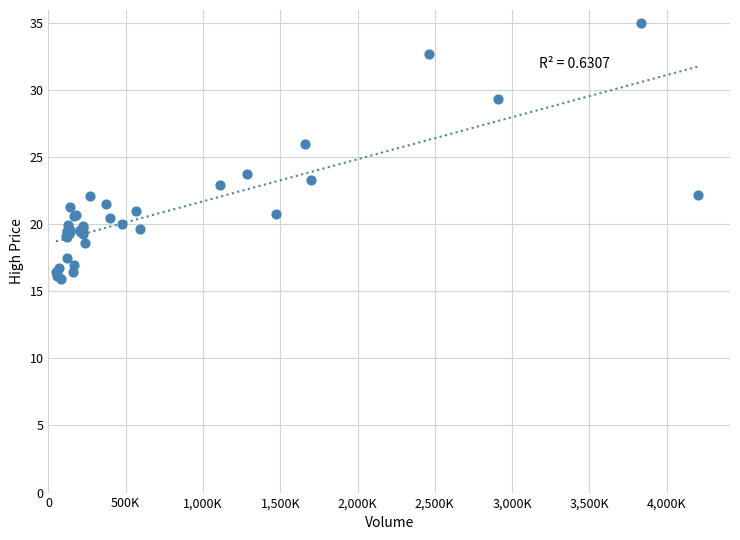

What Y value in the scatter plot is closest to 25?

25.9